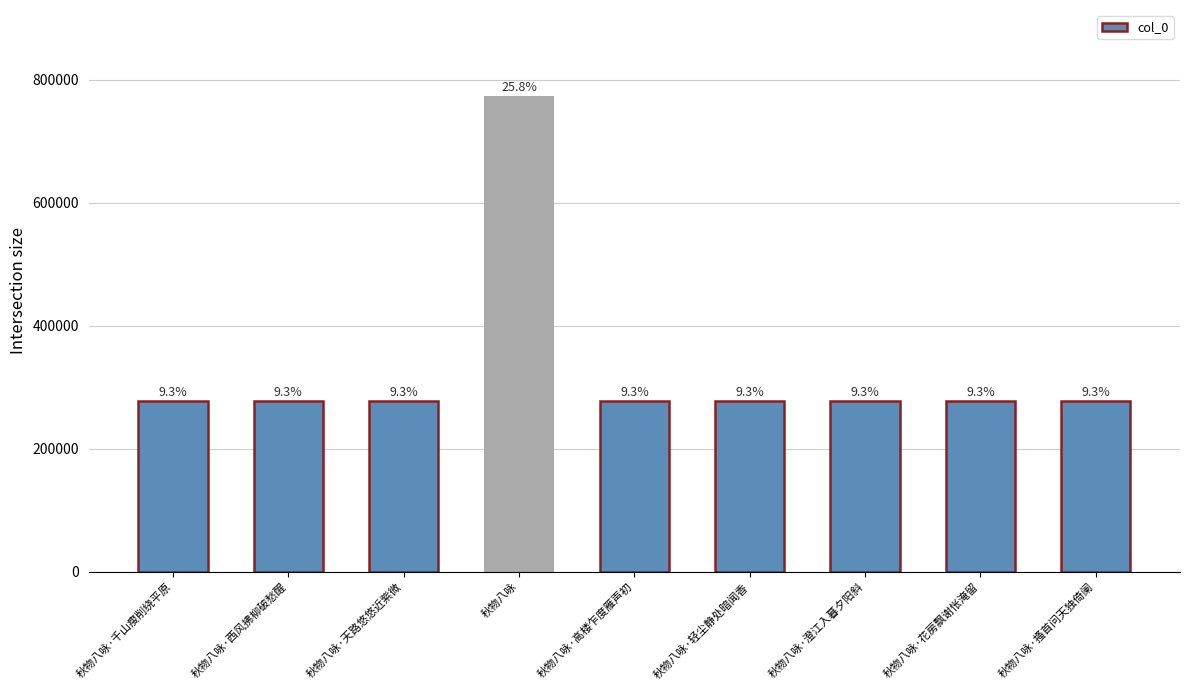

What is the maximum value shown in the chart?

773969